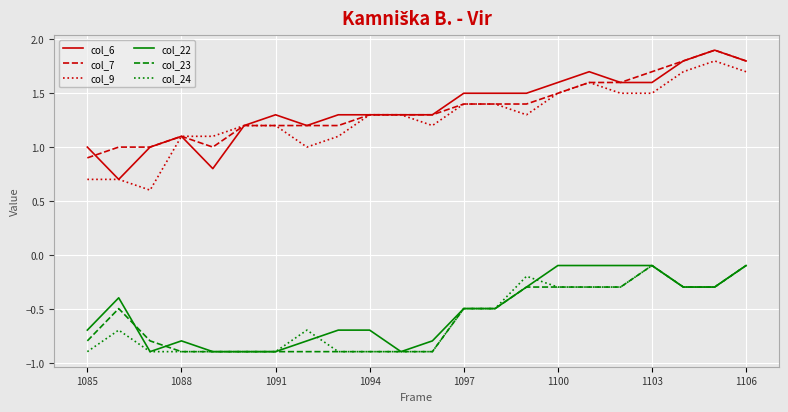

What is the maximum value for col_6?

1.9